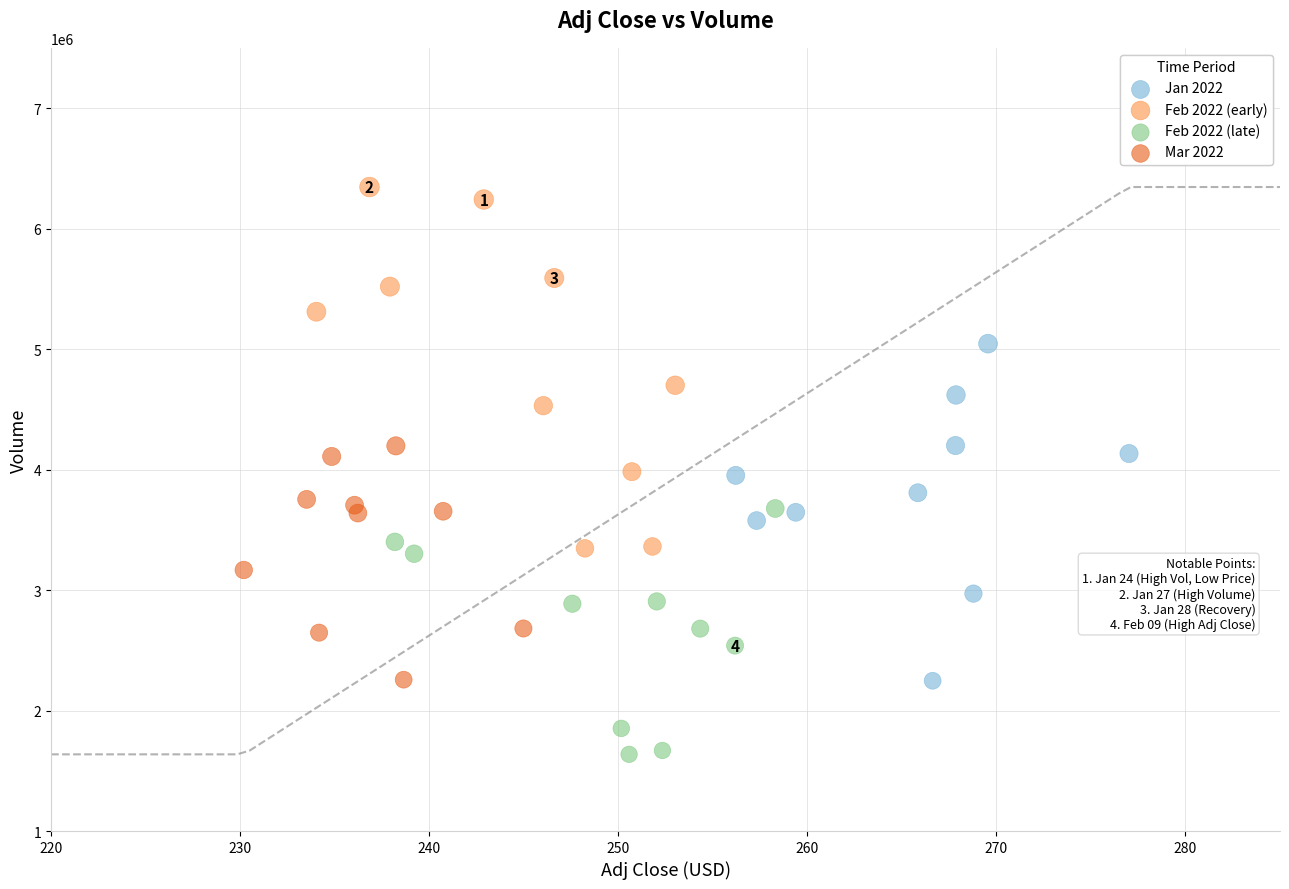

What are all the series names shown in the legend?

Jan 2022, Feb 2022 (early), Feb 2022 (late), Mar 2022